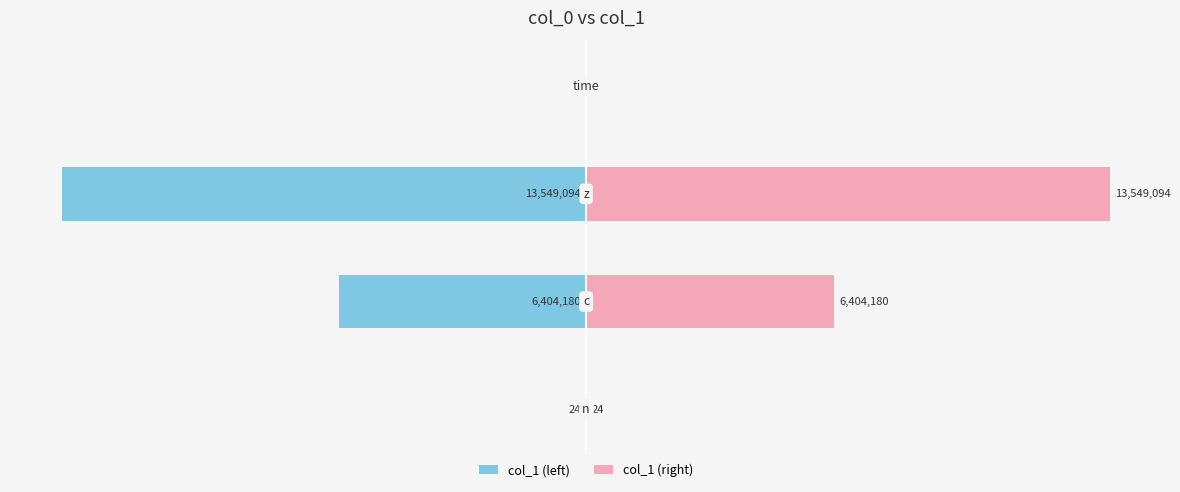

What is the difference between the maximum and minimum values in the col_1 (left) series?

13549094